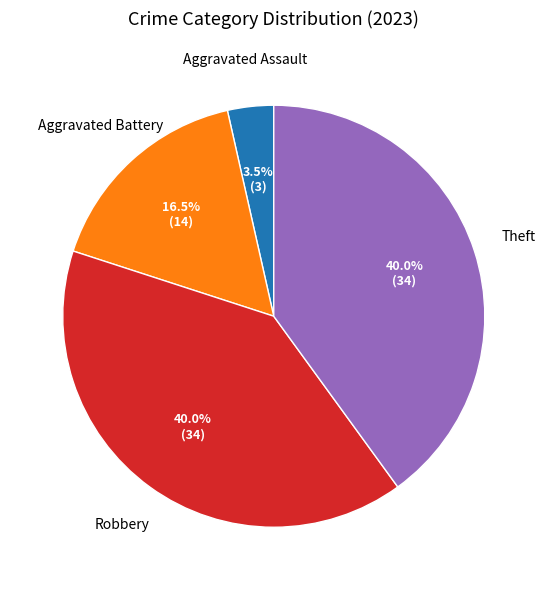

Does any single category account for the majority?

No